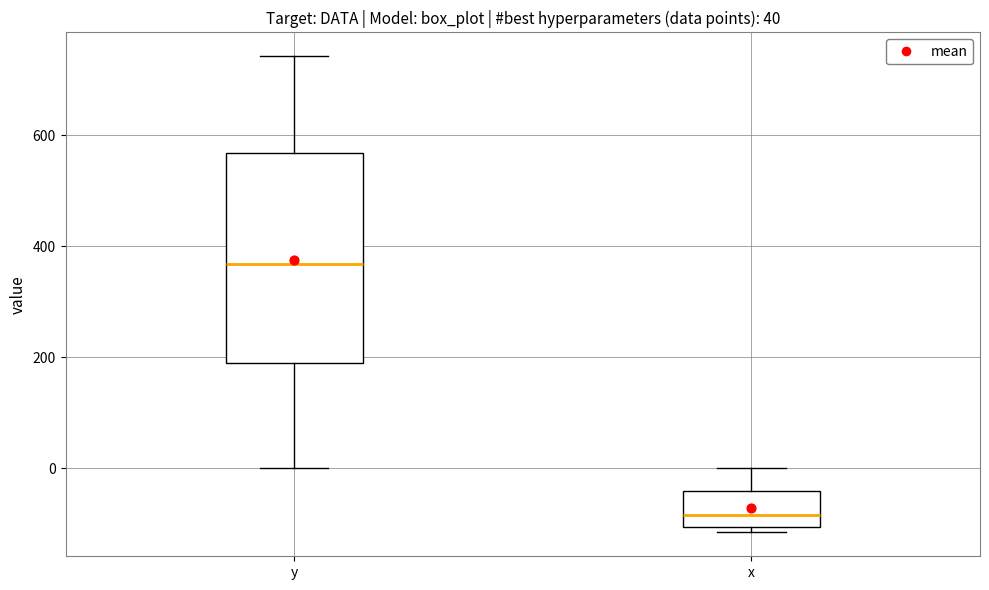

Comparing the boxes themselves (not the whiskers), which one is the tallest?

y